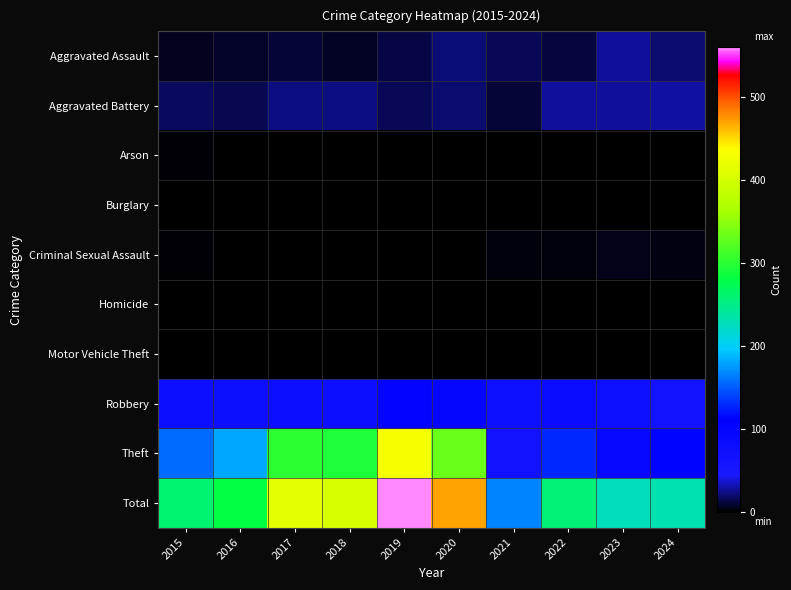

Reading left to right, what are all the values shown in this chart?

Aggravated Assault: 2015=6	2016=8	2017=10	2018=7	2019=13	2020=21	2021=16	2022=11	2023=28	2024=20
Aggravated Battery: 2015=17	2016=15	2017=23	2018=23	2019=16	2020=20	2021=10	2022=28	2023=28	2024=29
Arson: 2015=2	2016=0	2017=0	2018=1	2019=0	2020=0	2021=0	2022=1	2023=1	2024=0
Burglary: 2015=0	2016=0	2017=1	2018=0	2019=0	2020=0	2021=0	2022=0	2023=0	2024=0
Criminal Sexual Assault: 2015=2	2016=0	2017=1	2018=0	2019=0	2020=0	2021=3	2022=3	2023=5	2024=4
Homicide: 2015=0	2016=0	2017=0	2018=0	2019=0	2020=0	2021=0	2022=0	2023=0	2024=1
Motor Vehicle Theft: 2015=0	2016=1	2017=0	2018=0	2019=0	2020=0	2021=0	2022=1	2023=0	2024=0
Robbery: 2015=77	2016=76	2017=78	2018=77	2019=102	2020=97	2021=72	2022=84	2023=72	2024=64
Theft: 2015=157	2016=181	2017=301	2018=295	2019=429	2020=332	2021=65	2022=128	2023=93	2024=113
Total: 2015=261	2016=281	2017=414	2018=403	2019=560	2020=470	2021=167	2022=256	2023=226	2024=231